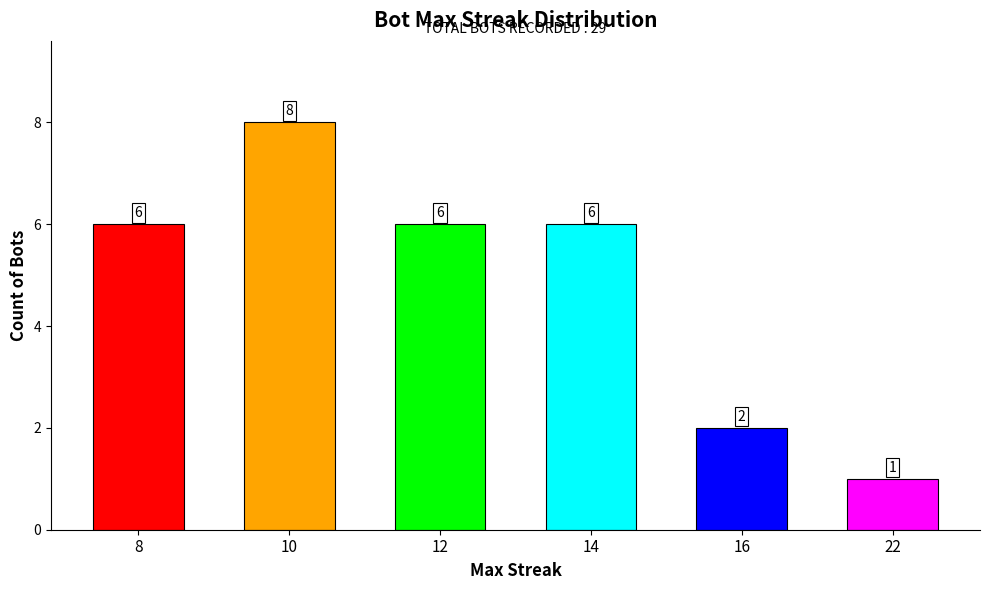

What is the greatest value displayed?

8